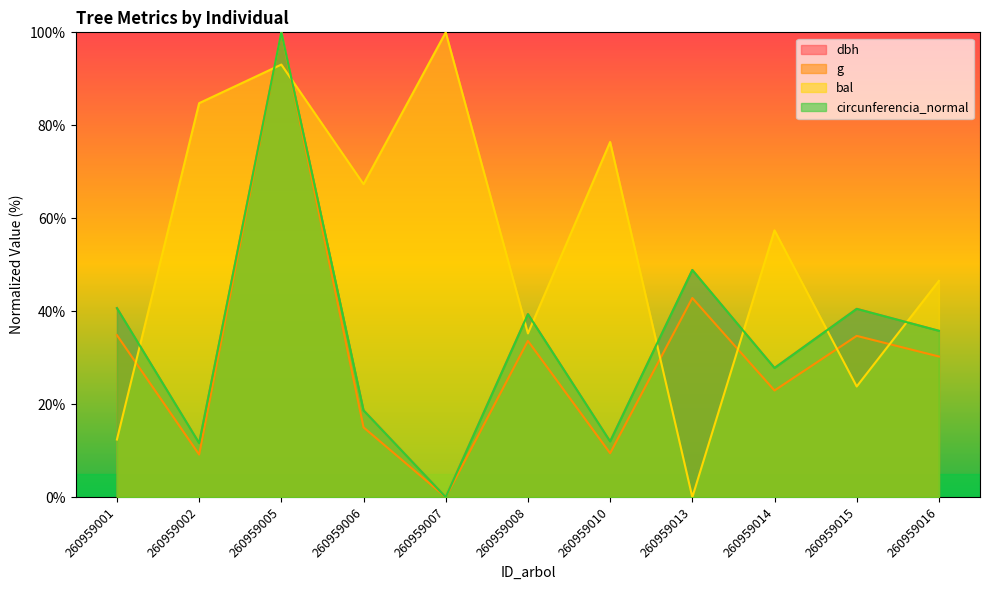

How many categories are shown in the chart?

11